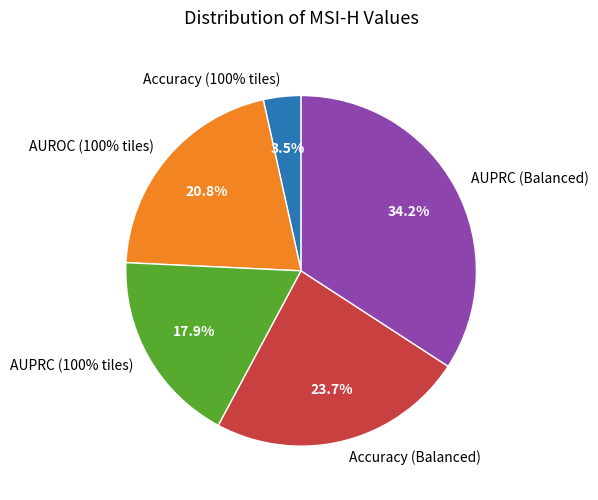

To the nearest percent, what percentage of the pie is Accuracy (Balanced)?

24%